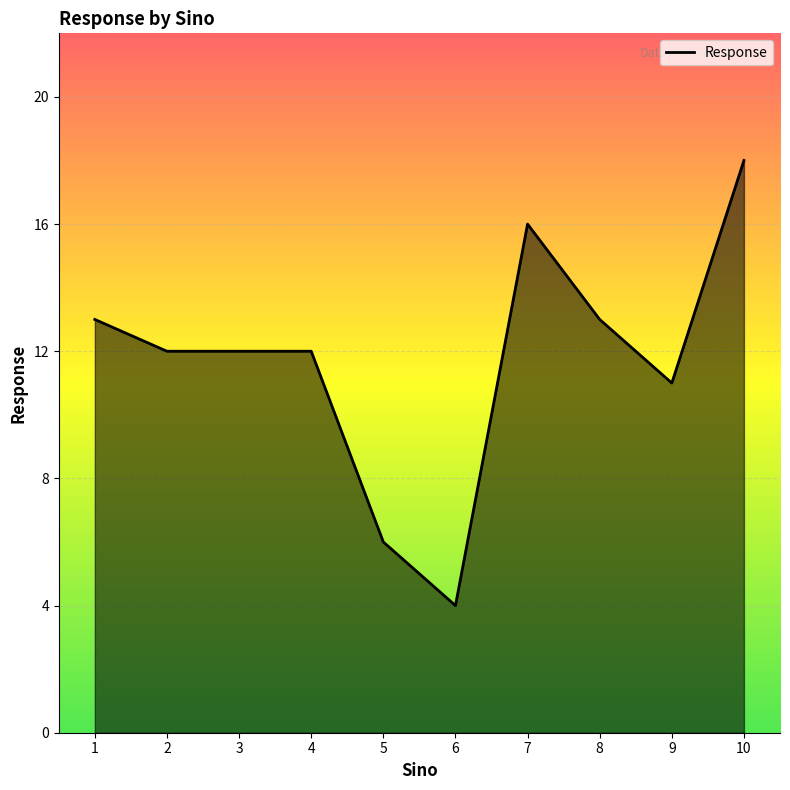

Reading left to right, extract all data points from this chart.

13	12	12	12	6	4	16	13	11	18